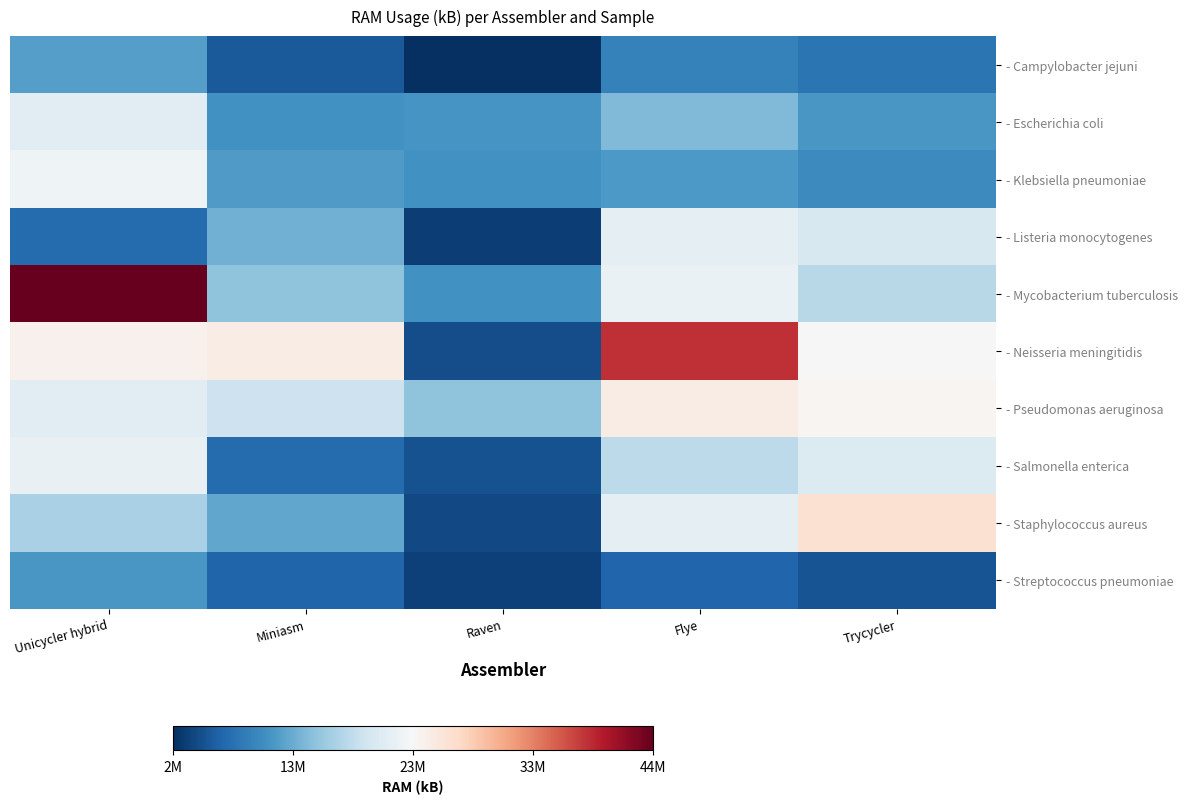

Between Unicycler hybrid and Trycycler, which series saw the biggest shift?

- Mycobacterium tuberculosis